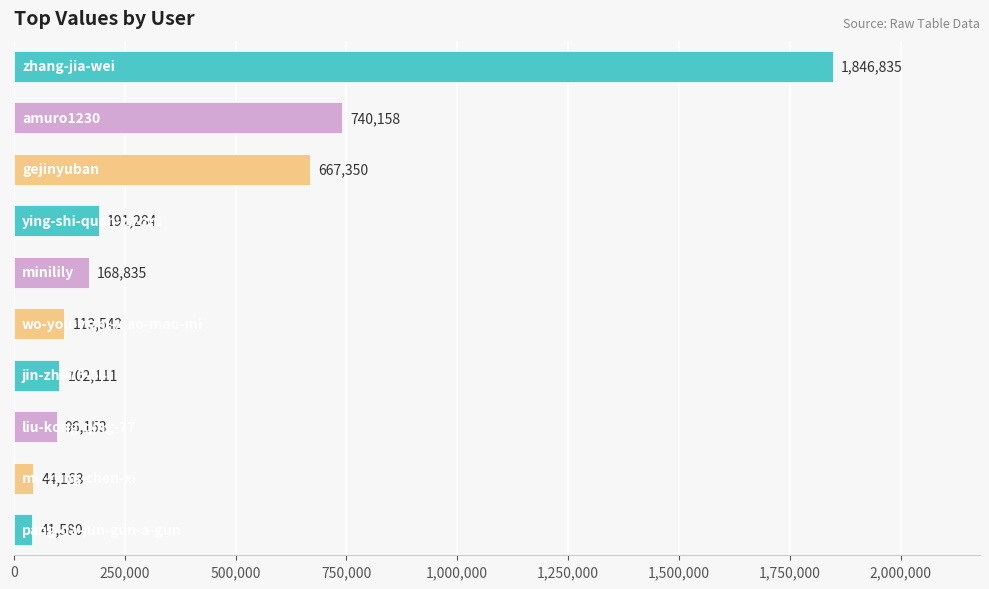

What is the maximum value shown in the chart?

1846835